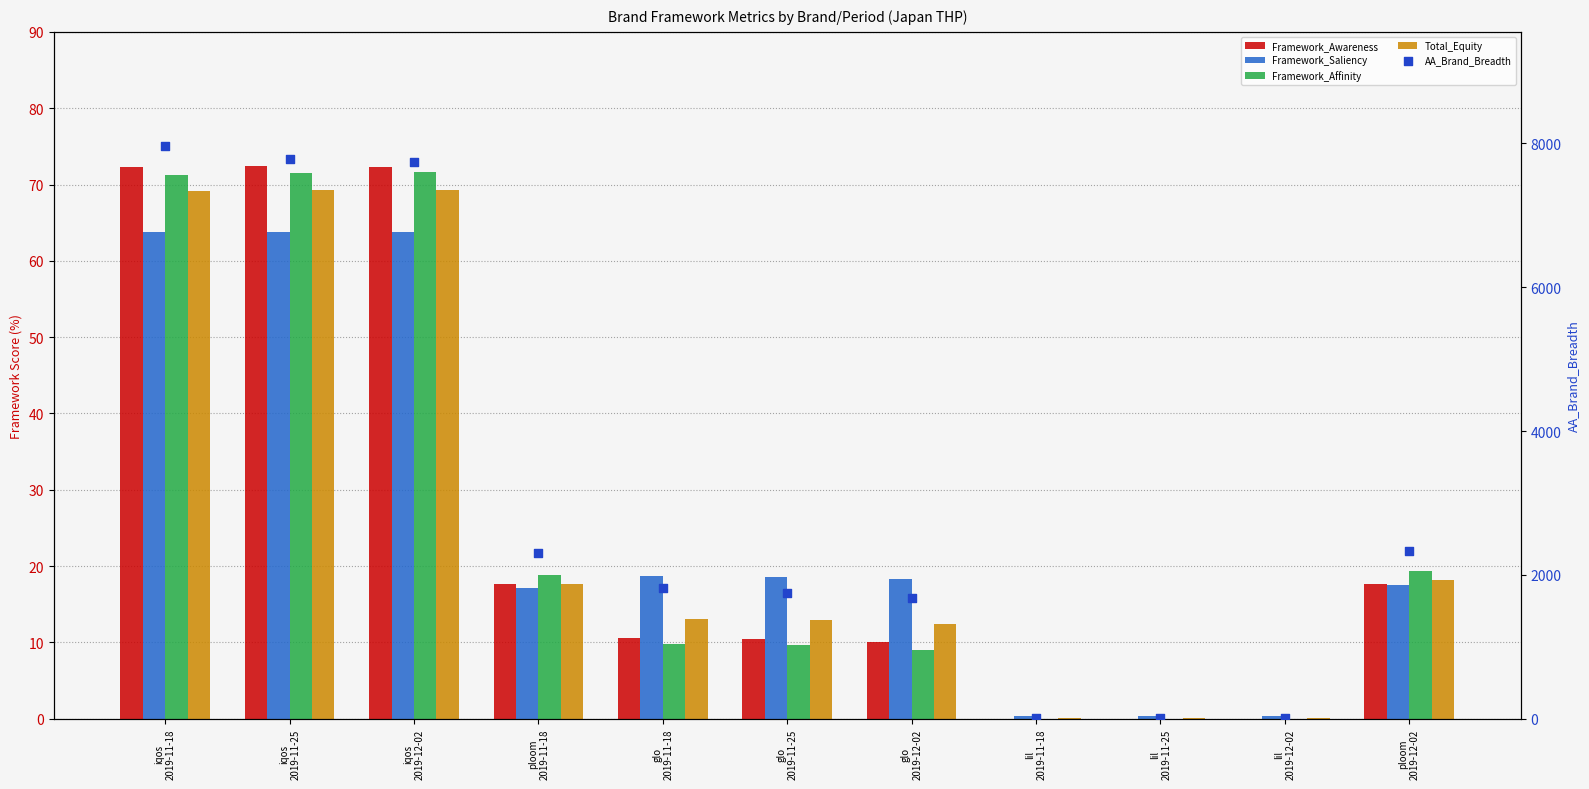

At how many categories does at least one series exceed 1977?

5